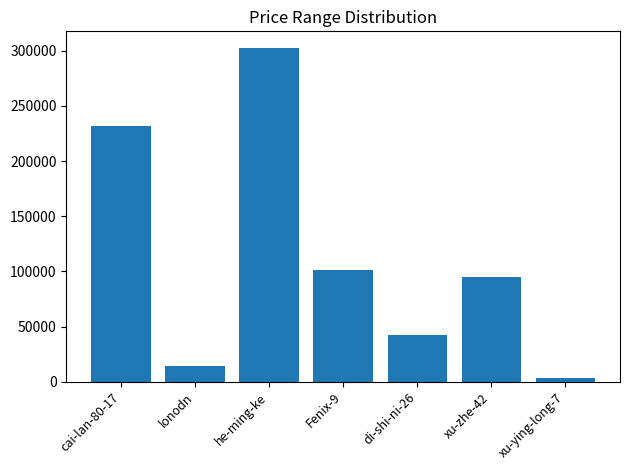

Are the bars grouped side by side (vs. stacked)?

No